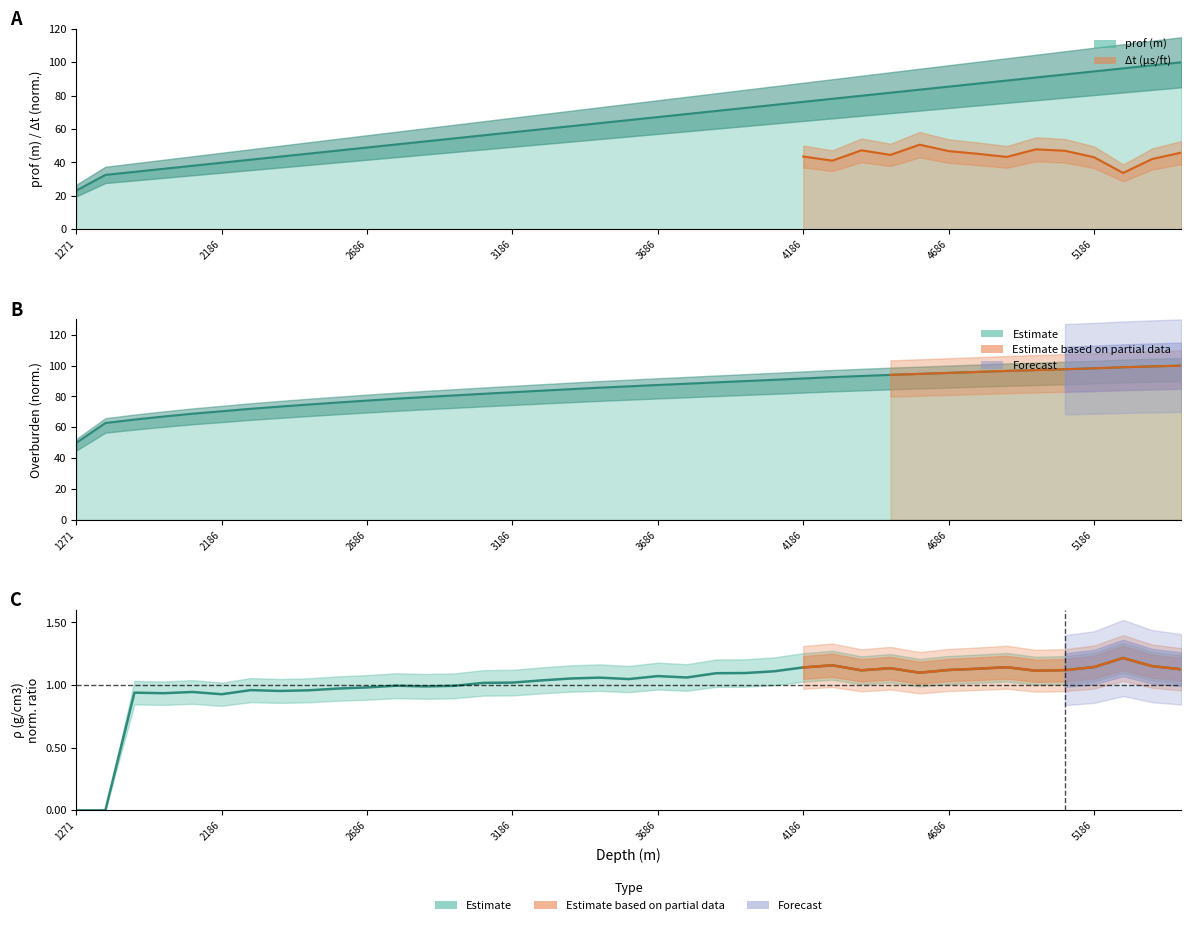

At which label does ρ (g/cm3) reach its minimum?

1271